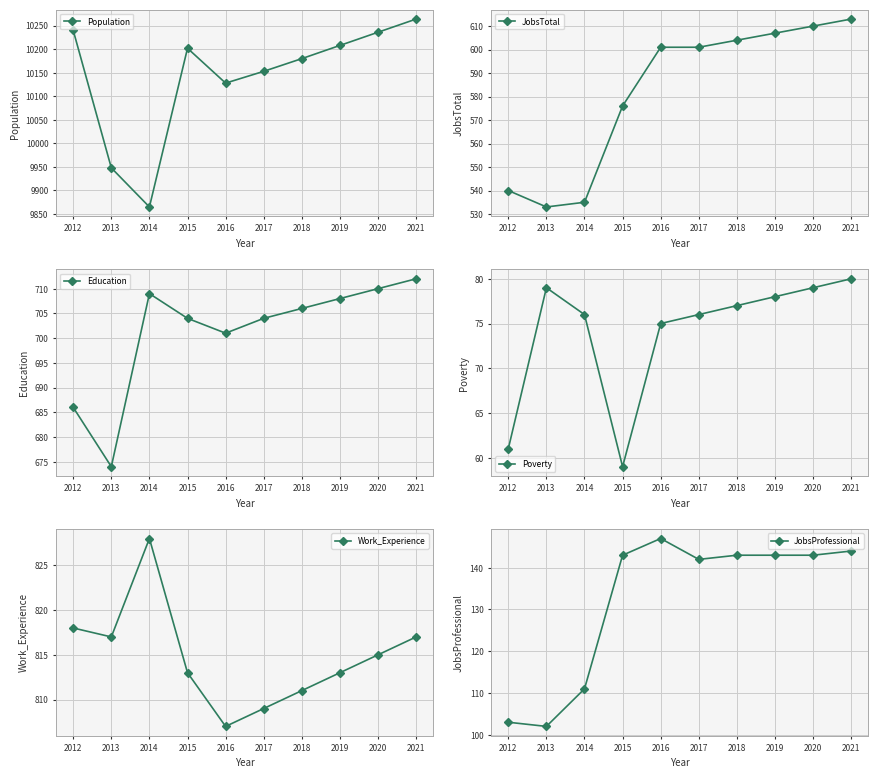

What is the value of the Work_Experience point at the 9th from the left?

815